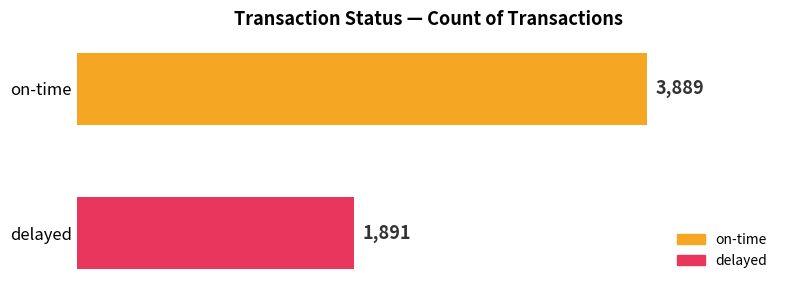

What is the greatest value displayed?

3889